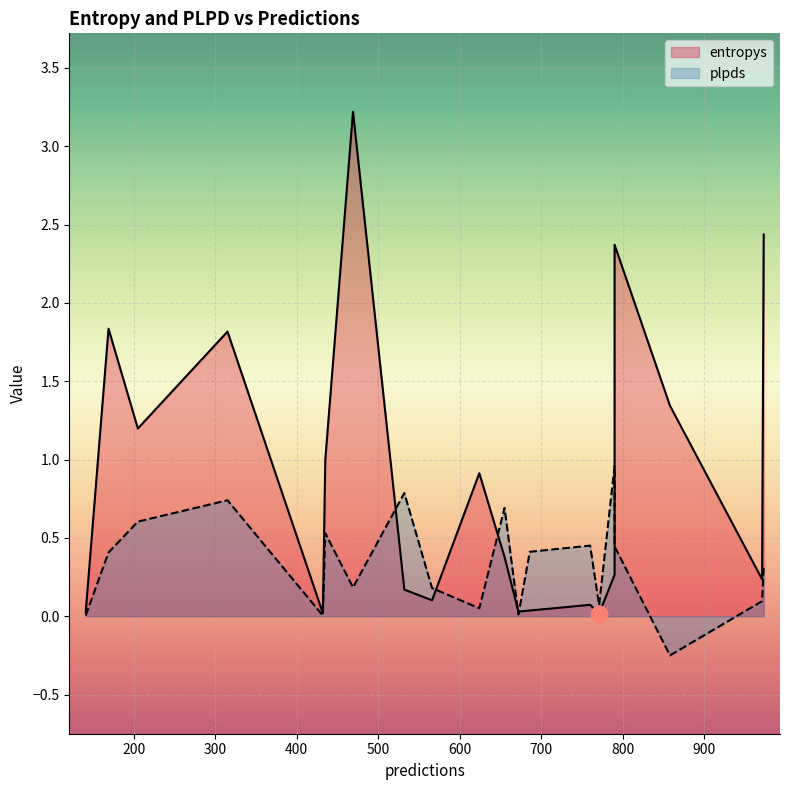

Count the number of data series in this chart.

2